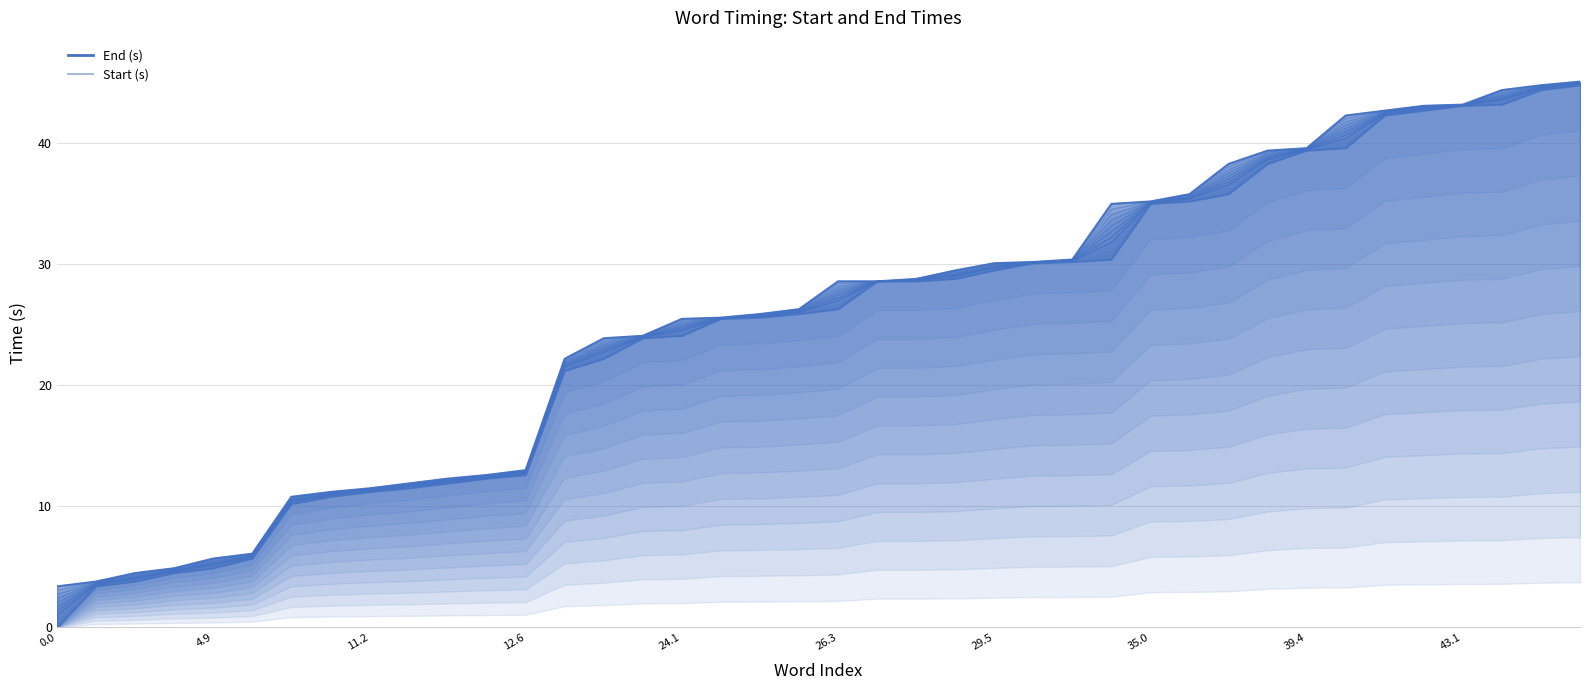

What is the label of the 25th point from the left?

29.5